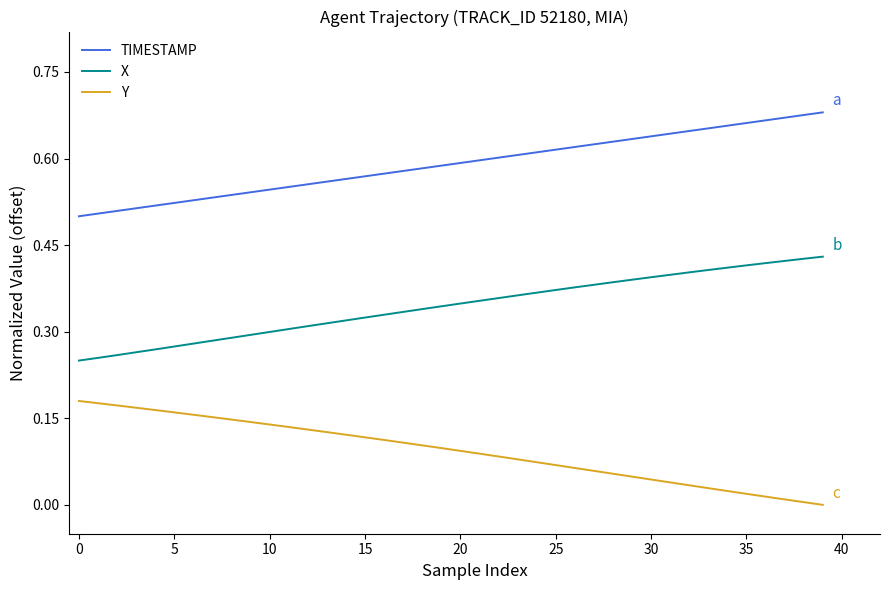

True or false: TIMESTAMP and Y intersect in this chart.

False